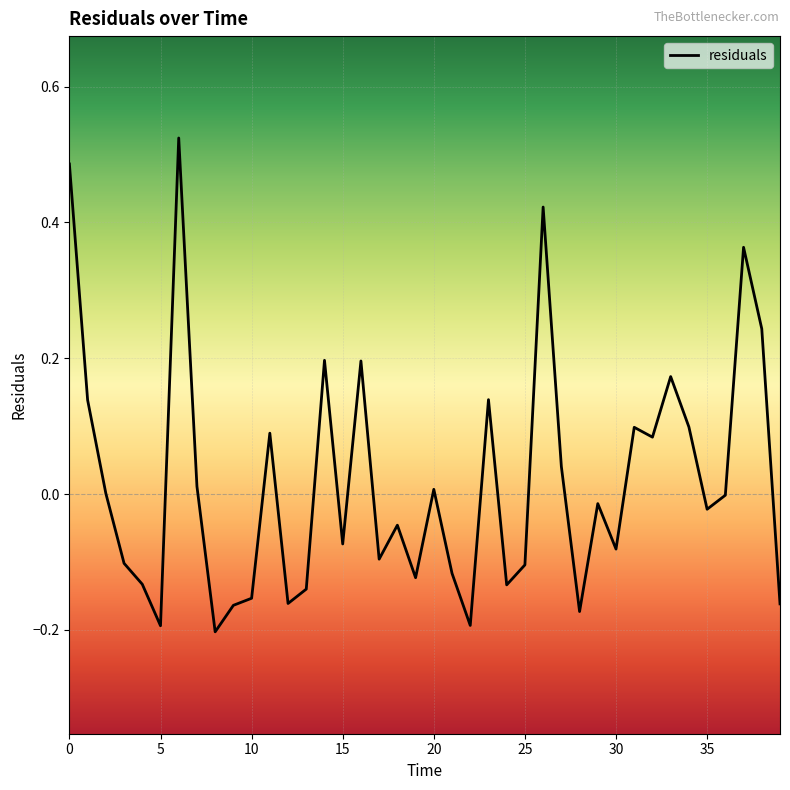

What is the difference between the maximum and minimum values?

0.7